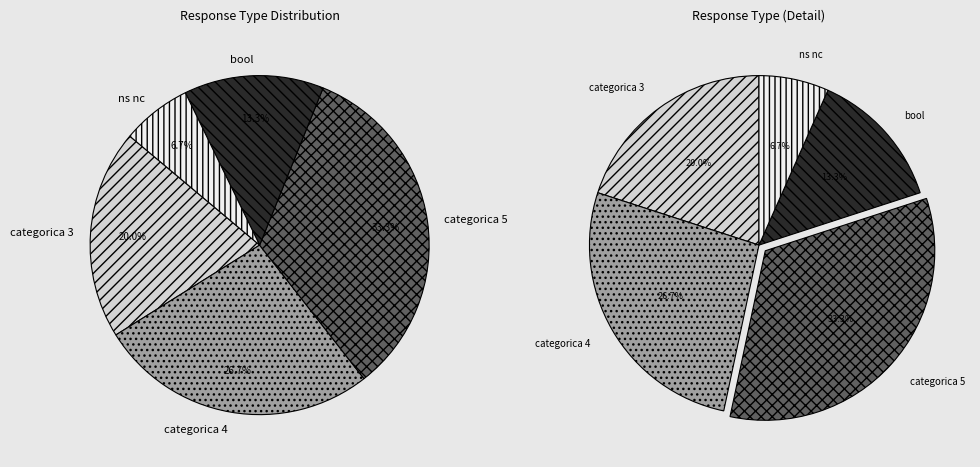

True or false: categorica 5 accounts for 33% of the total.

True